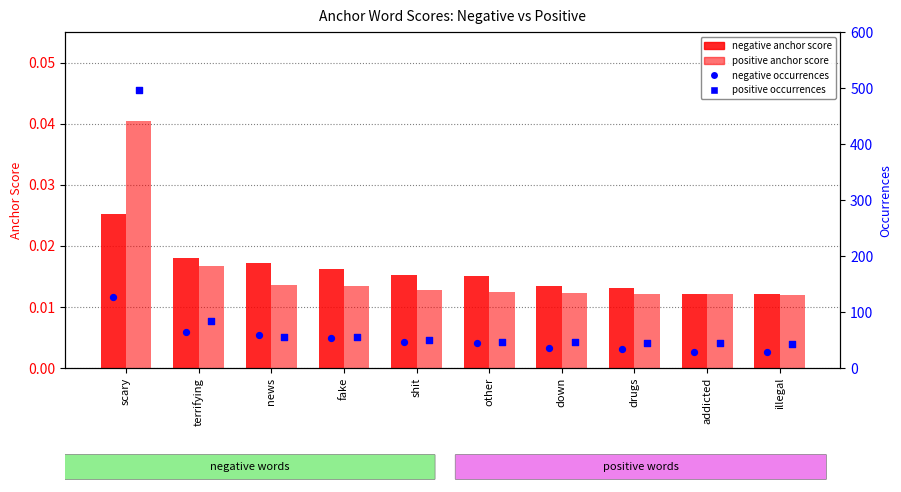

What are all the series names shown in the legend?

negative anchor score, positive anchor score, negative occurrences, positive occurrences